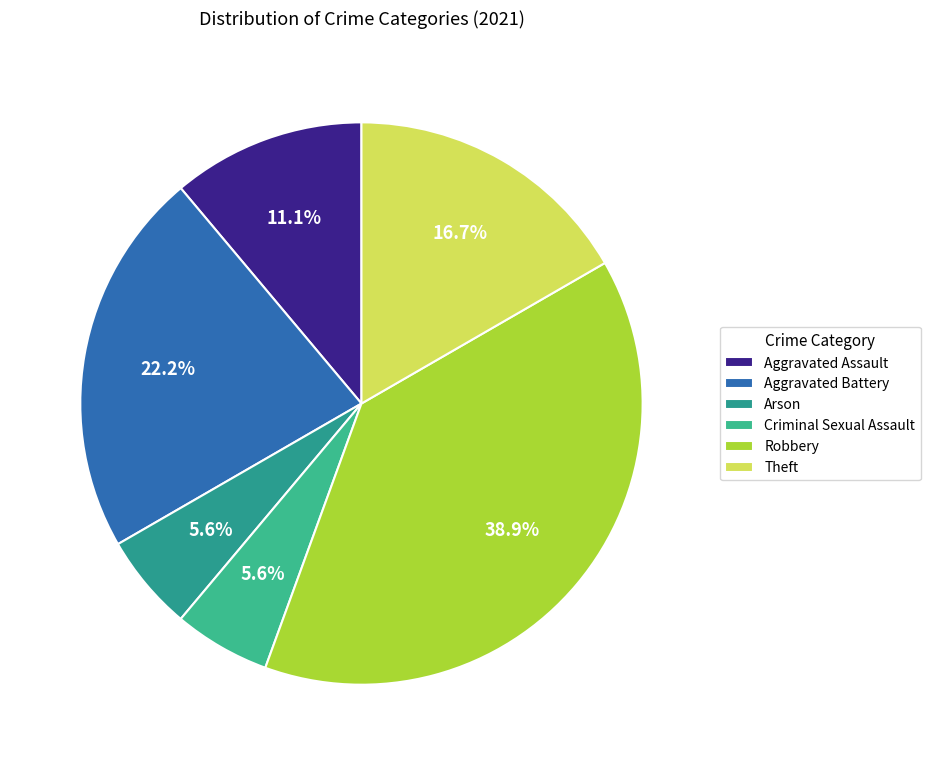

Count the number of slices in the pie.

6